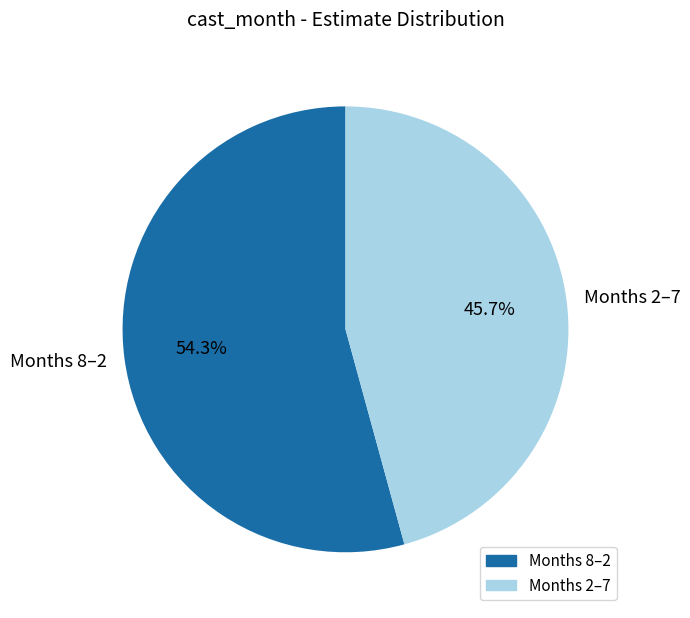

Do Months 2–7 and Months 8–2 together represent more than half of the pie?

Yes